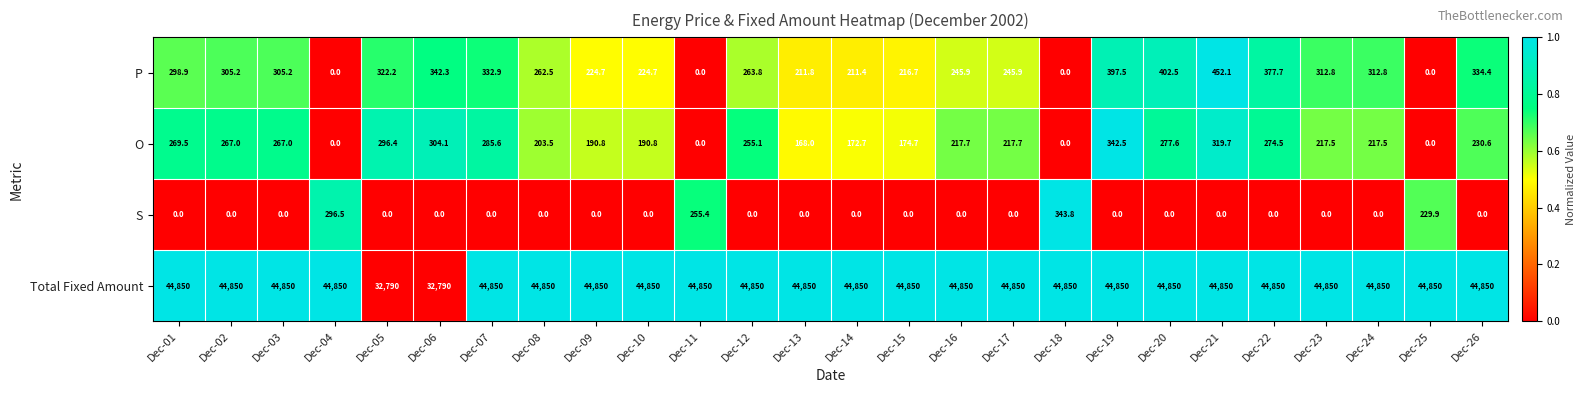

What is the total value across all series at Dec-22?

45502.2